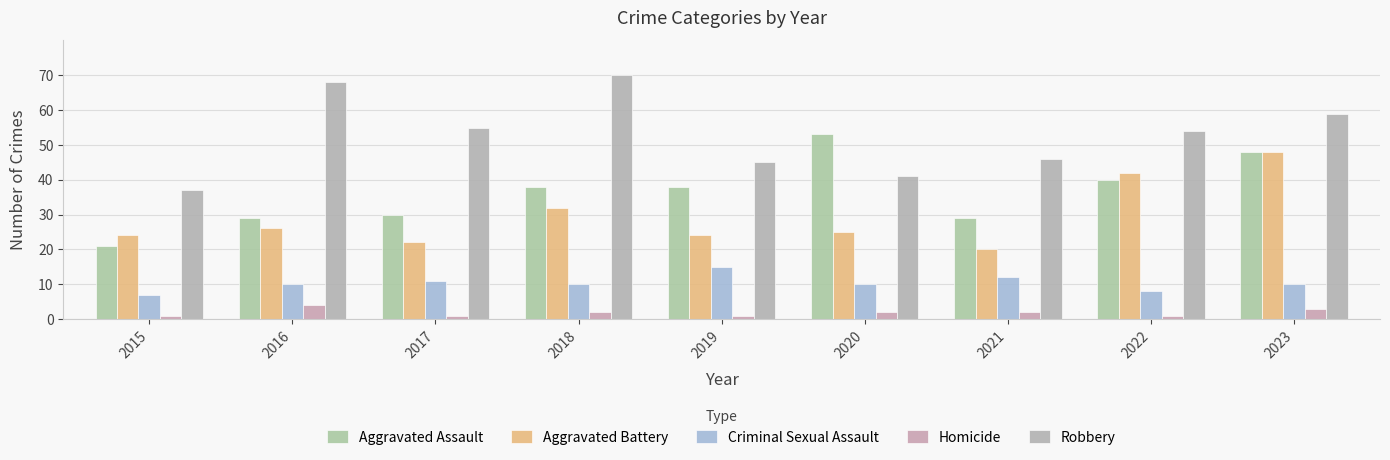

At which label is Homicide closest to 2?

2018